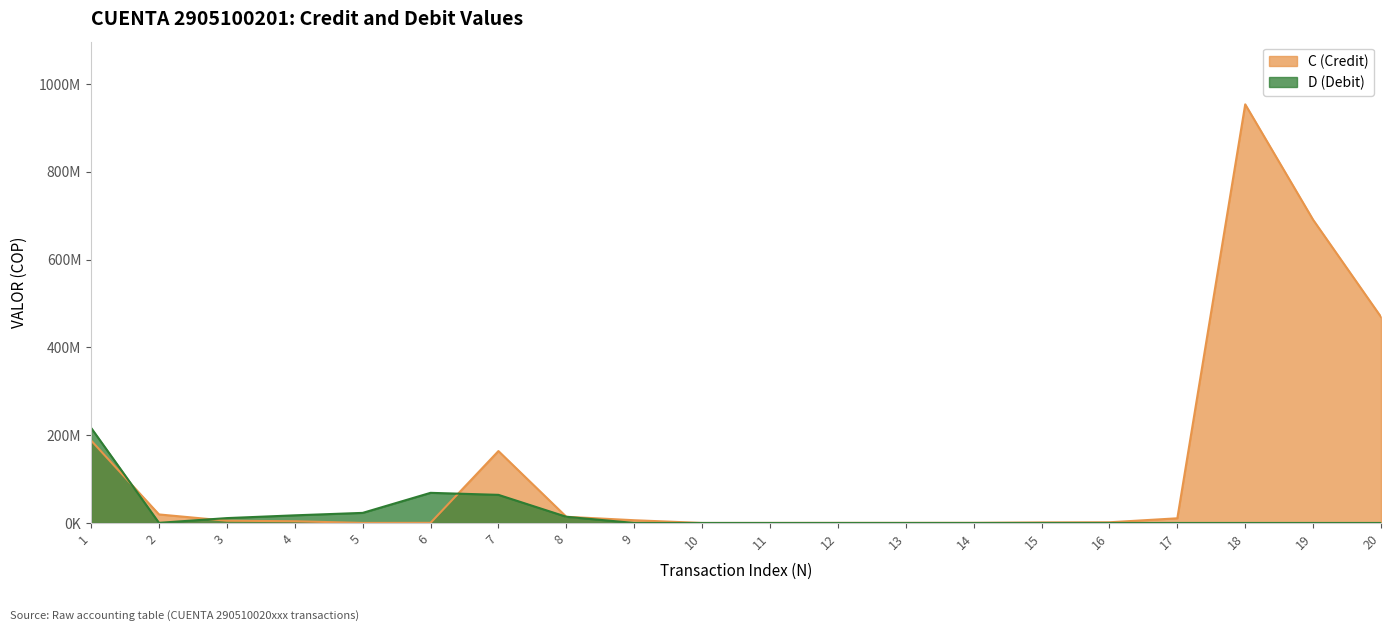

Which category has the lowest value across all series?

9